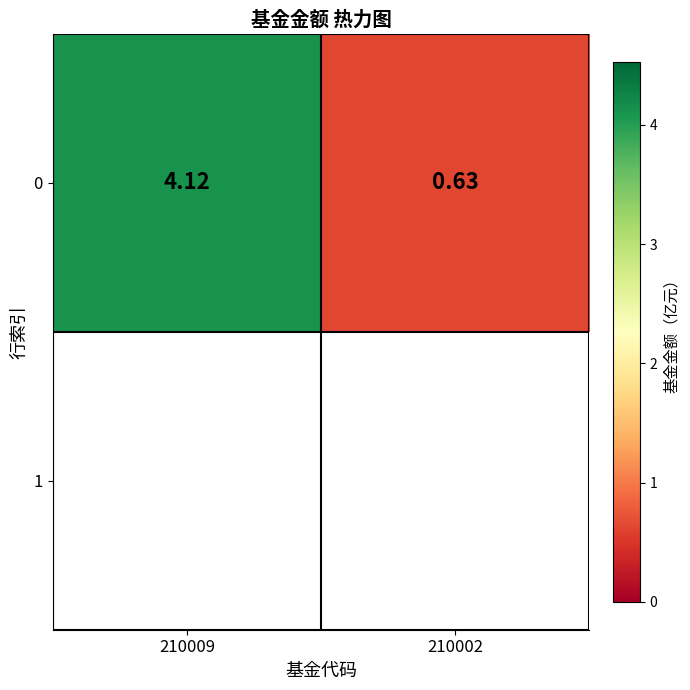

What is the average value?

2.4